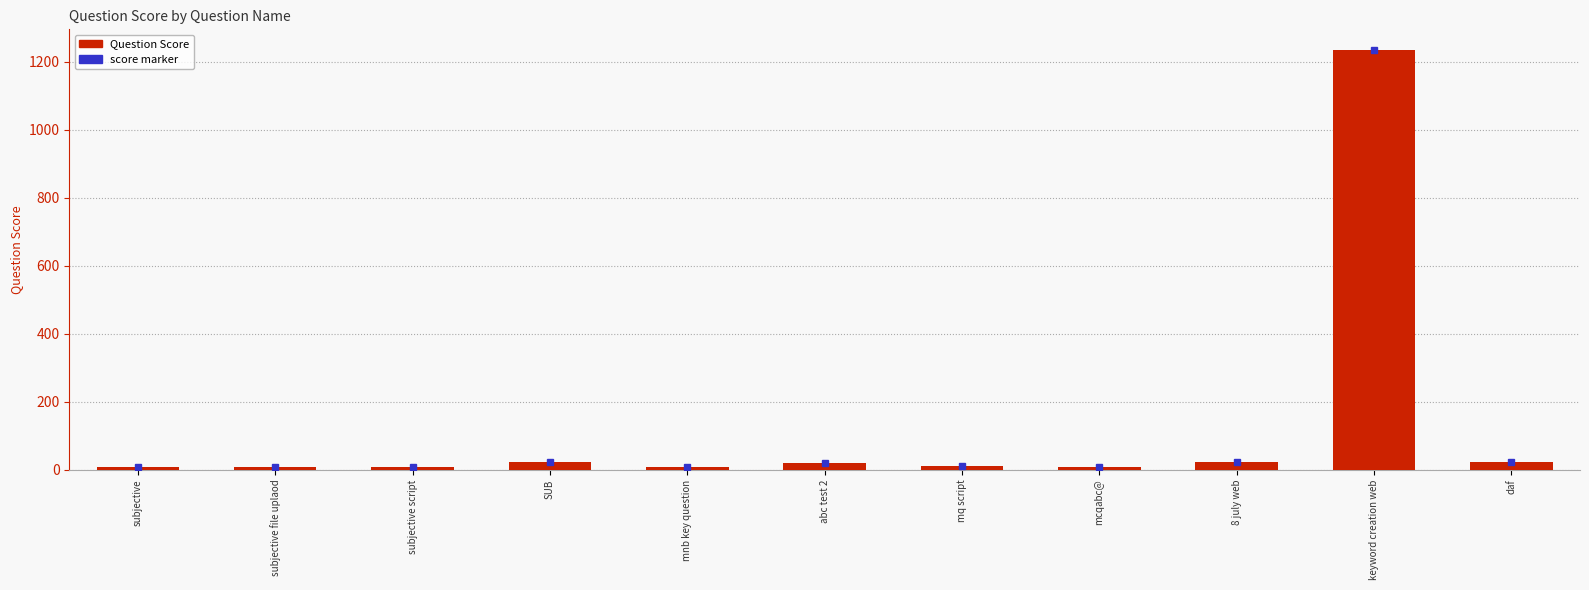

What is the maximum value shown in the chart?

1234